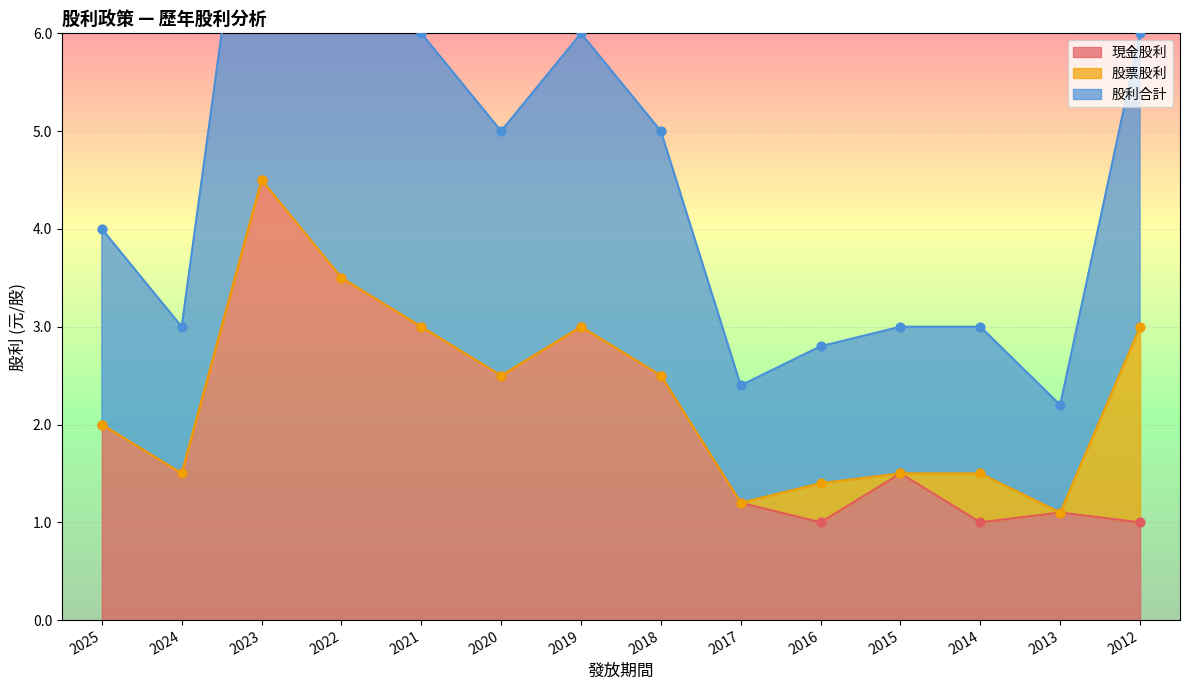

What is the minimum value for 現金股利?

1.0